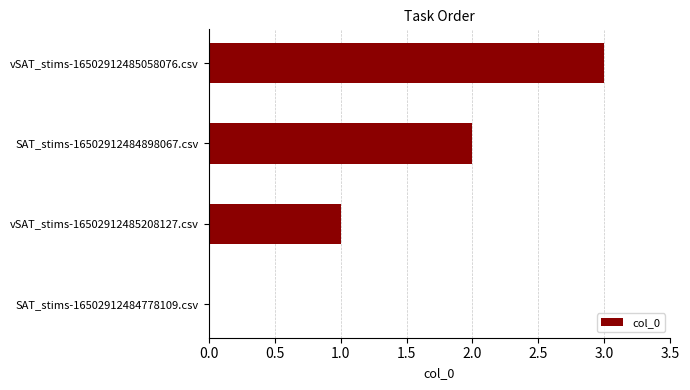

Between SAT_stims-16502912484898067.csv and SAT_stims-16502912484778109.csv, which is larger?

SAT_stims-16502912484898067.csv